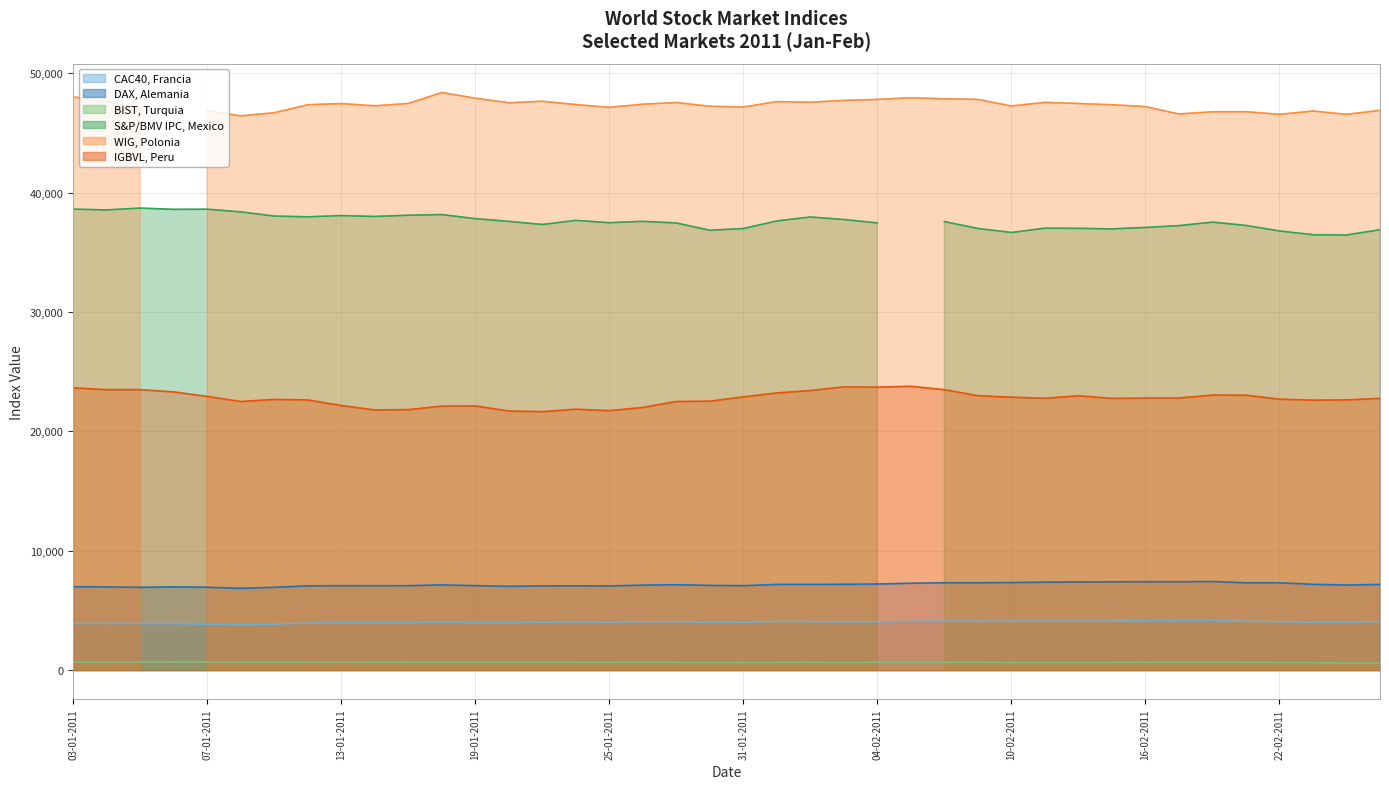

Is the value of CAC40, Francia at 20-01-2011 greater than the value of DAX, Alemania at 21-02-2011?

No